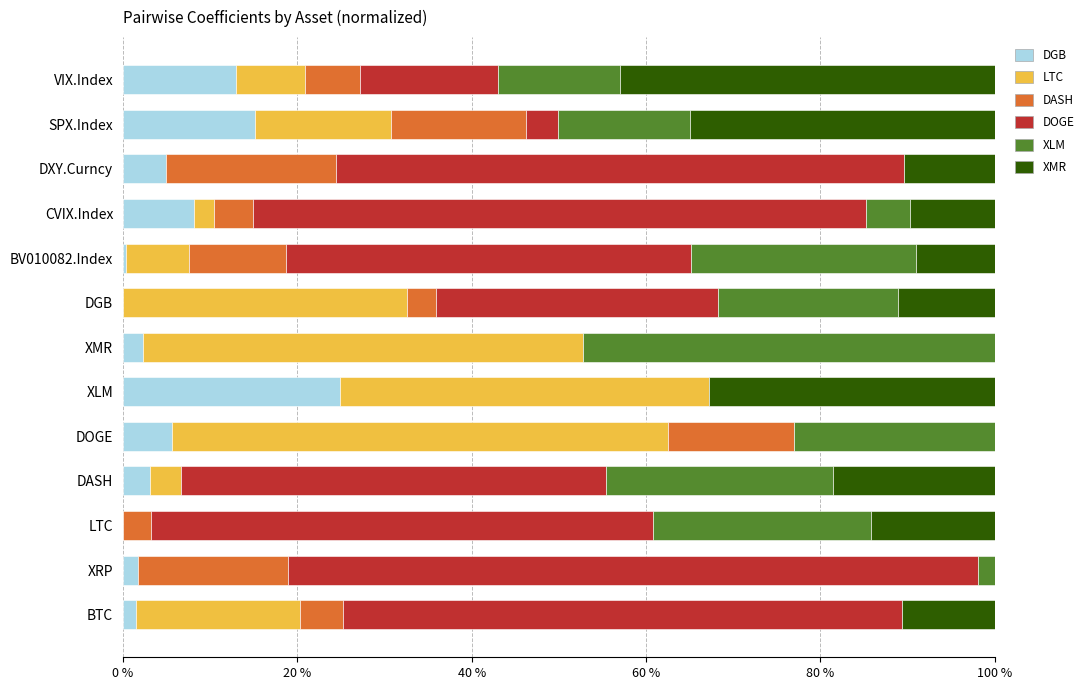

What is the total value across all series at LTC?

100.0